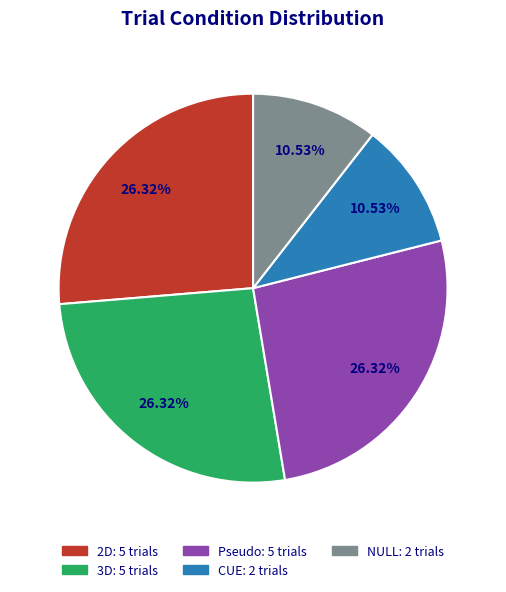

Combined, do Pseudo: 5 trials and 3D: 5 trials account for over 50%?

Yes